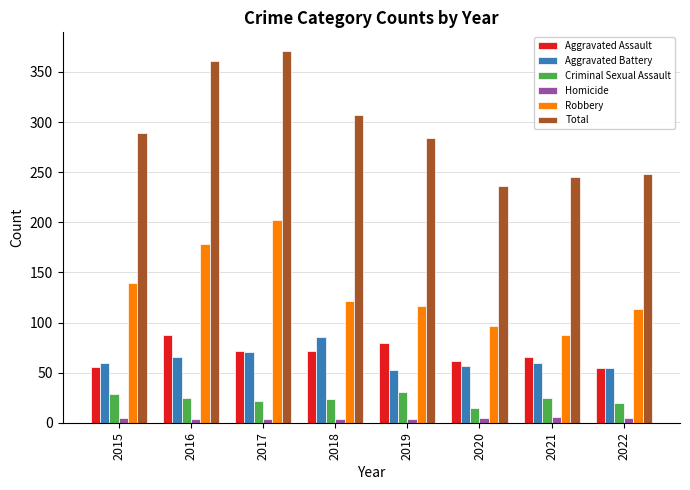

Are the bars horizontal?

No